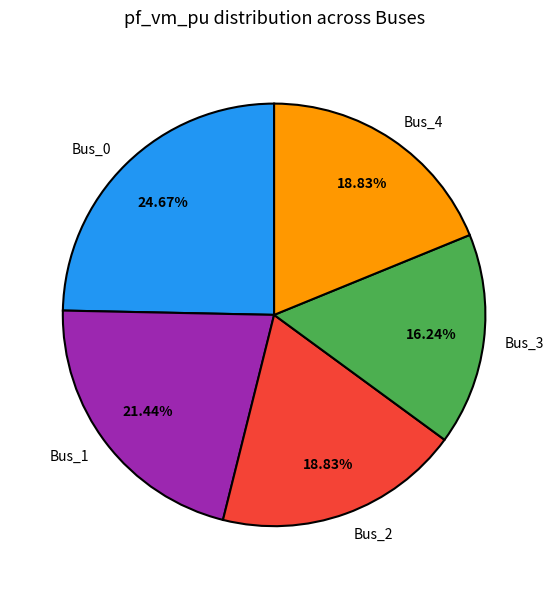

What percentage is NOT represented by Bus_2?

81.2%